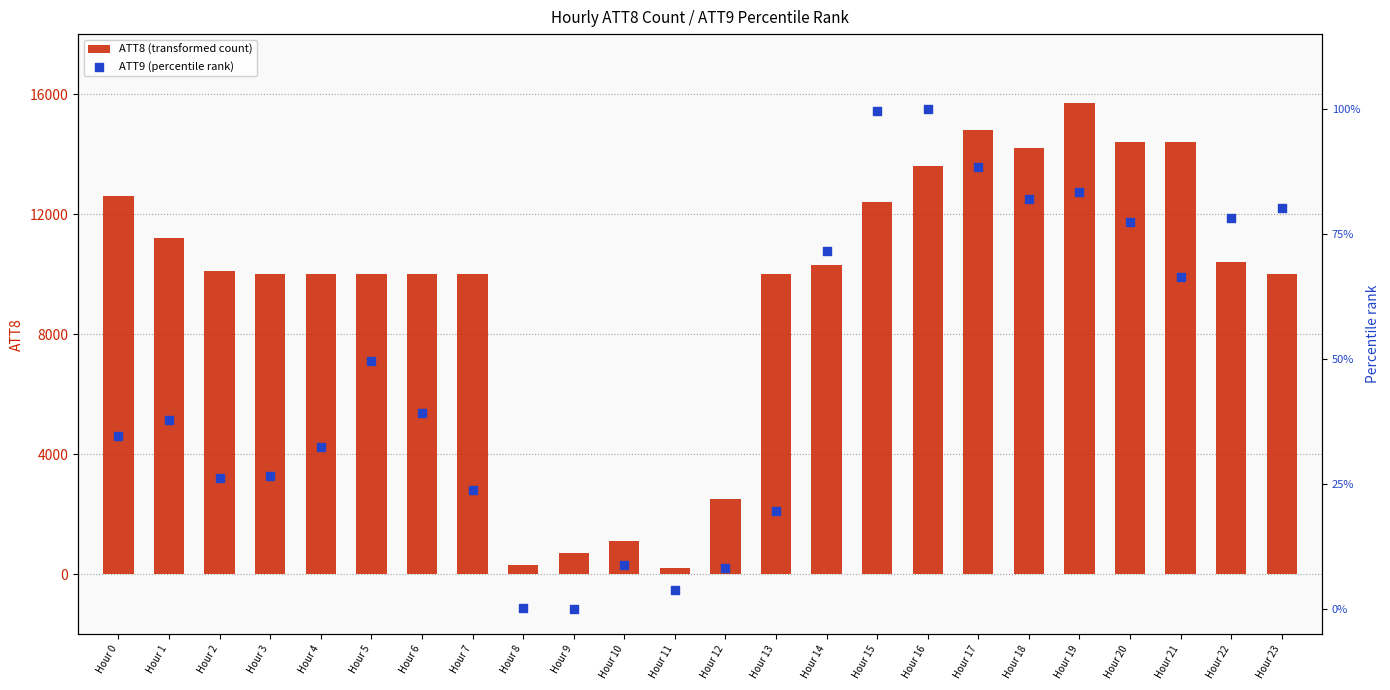

Which series contains the lowest Y value?

ATT9 (percentile rank)